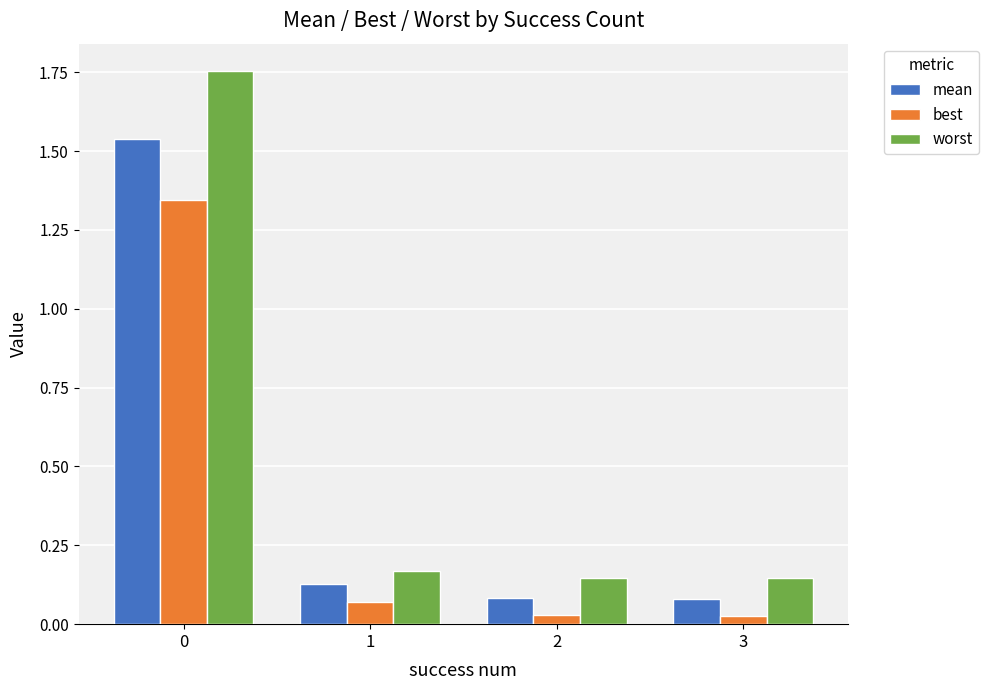

How many bars are there in each group?

3